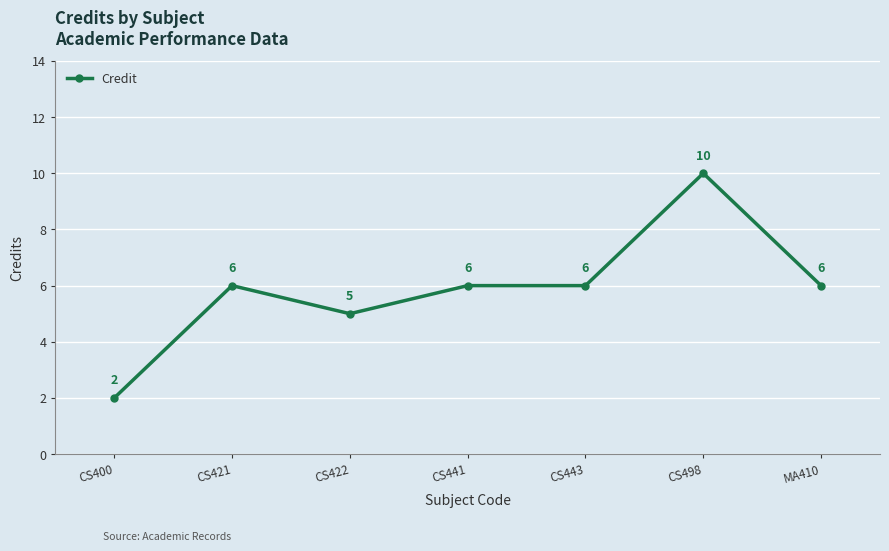

Which label corresponds to the largest value in the chart?

CS498